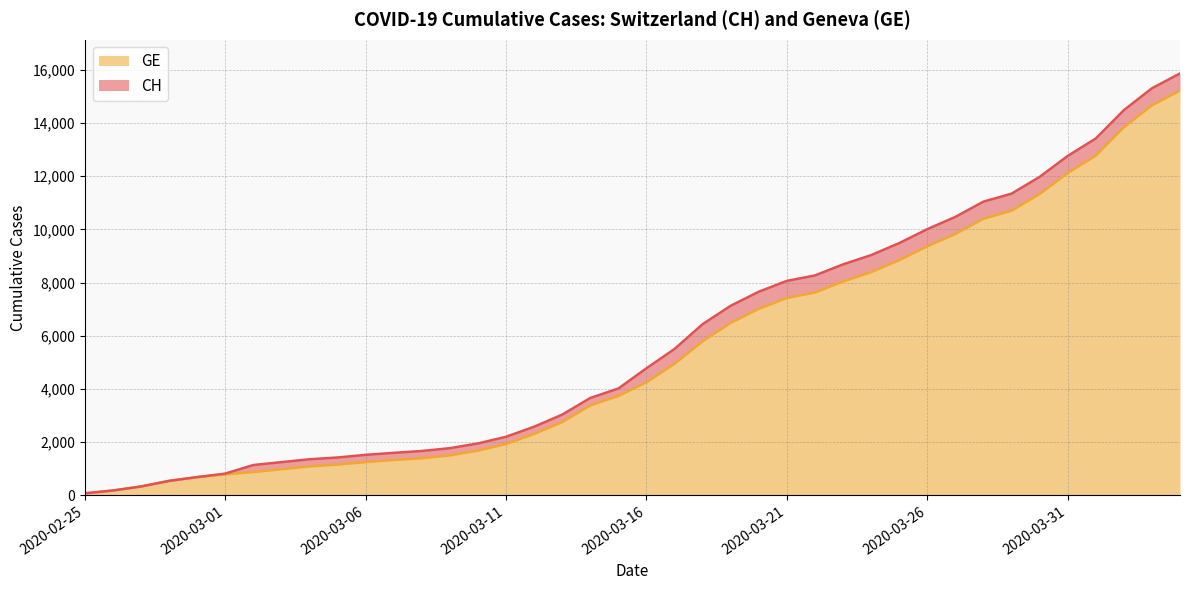

Which series has the largest total across all categories?

CH